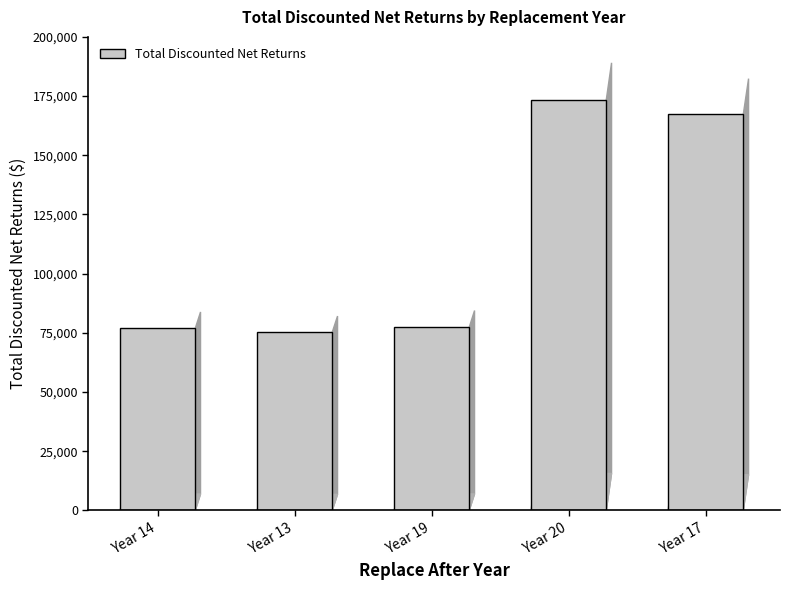

What is the difference between the maximum and second lowest values?

96546.6